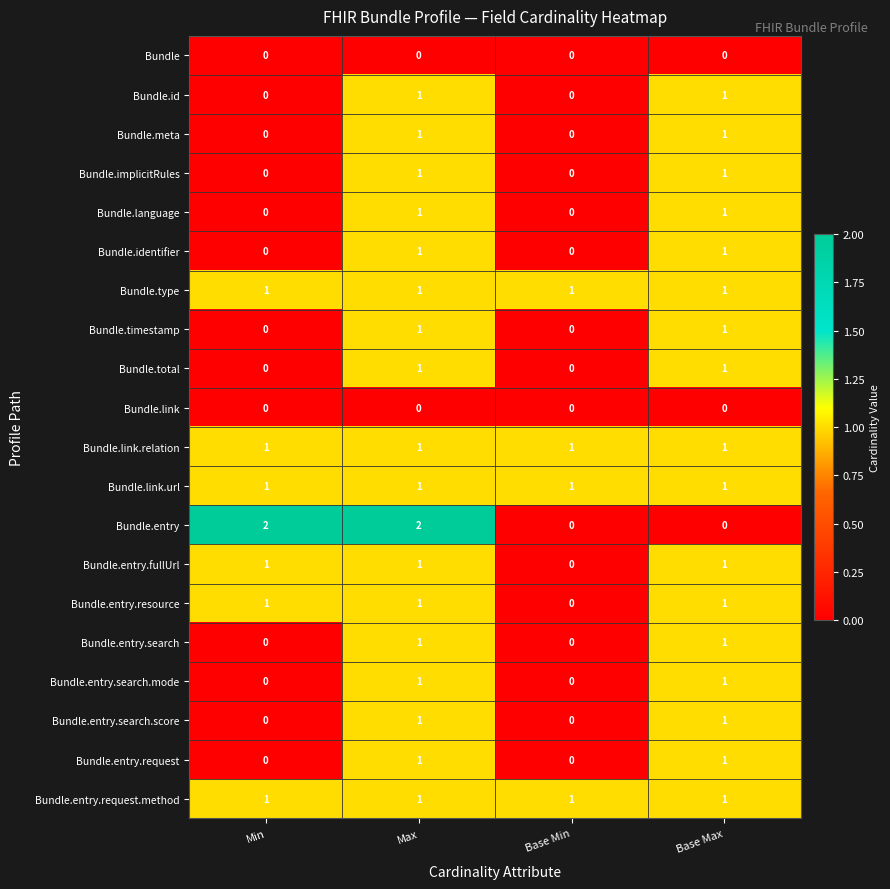

The Bundle.entry.fullUrl series shows 2 at Max. True or false?

False